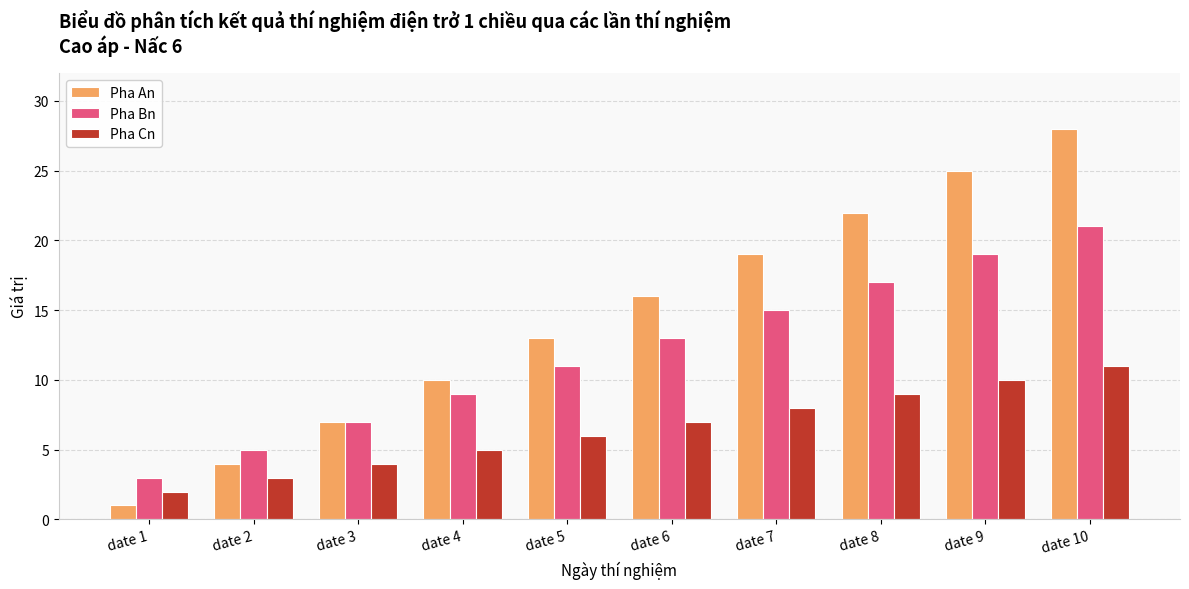

Reading left to right, extract all data points from this chart.

Pha An: 1	4	7	10	13	16	19	22	25	28
Pha Bn: 3	5	7	9	11	13	15	17	19	21
Pha Cn: 2	3	4	5	6	7	8	9	10	11